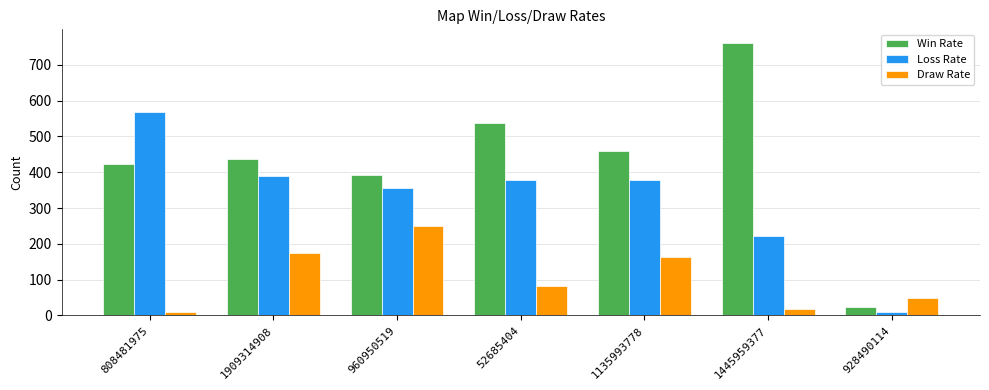

Is it true that Draw Rate equals 164 at 1135993778?

True